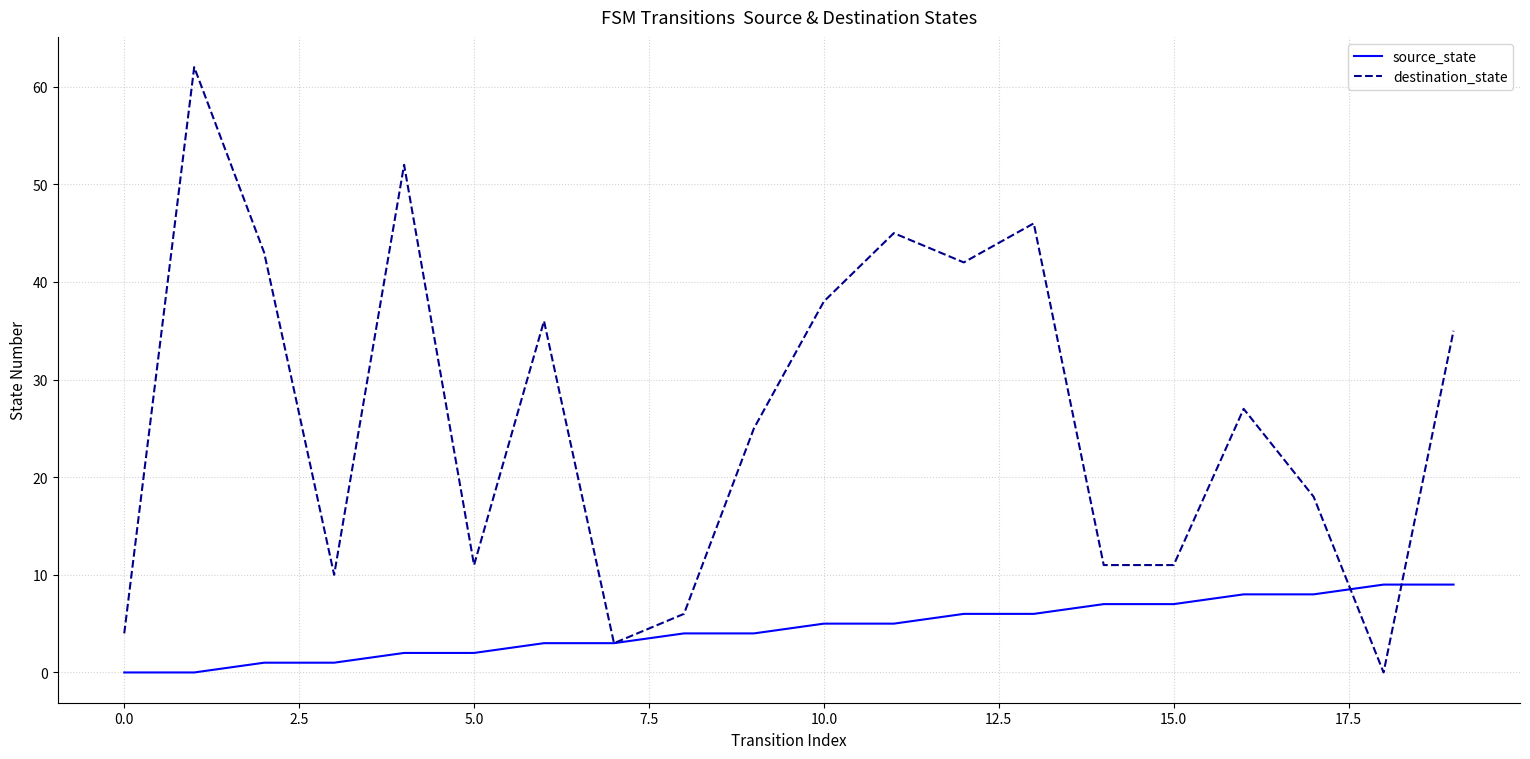

How many interior local peaks does the destination_state series have?

6